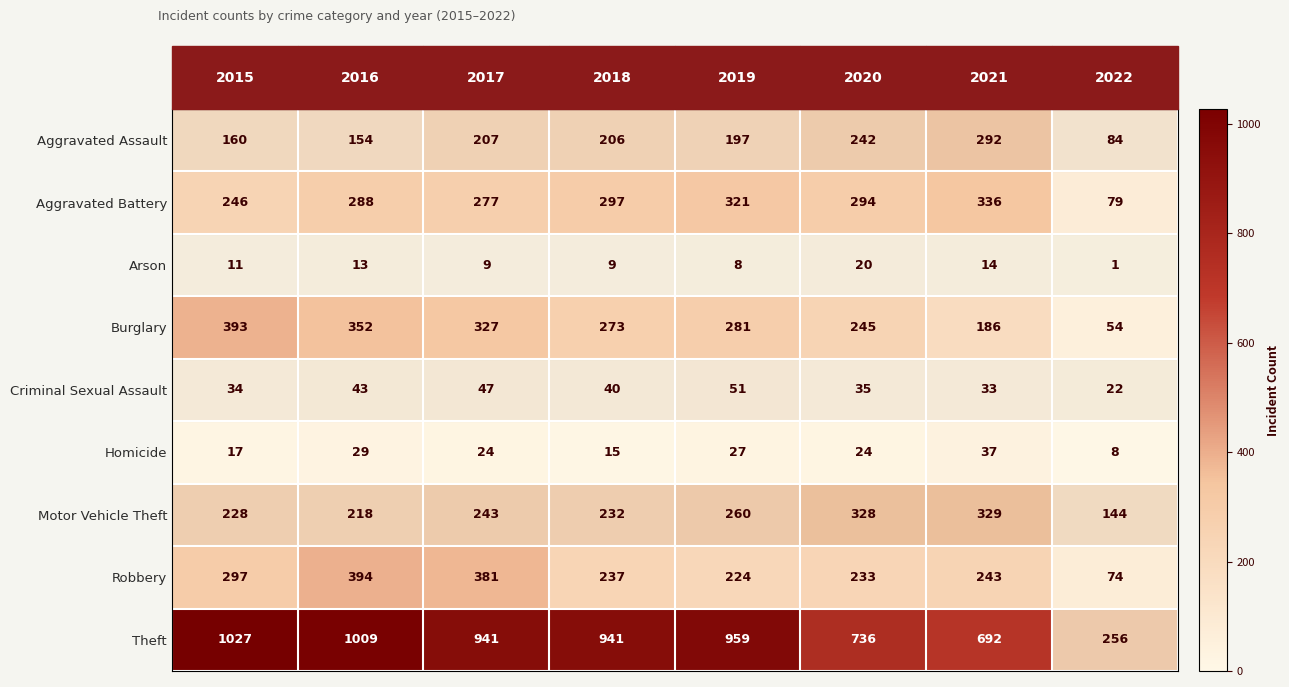

Which series has the largest range (max minus min)?

Theft